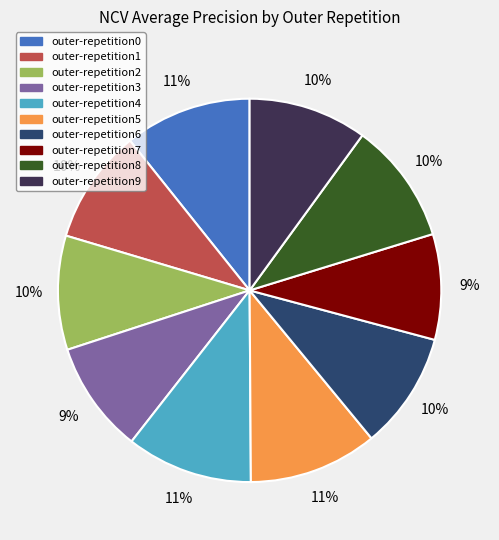

The outer-repetition9 slice represents 10% of the pie. True or false?

True